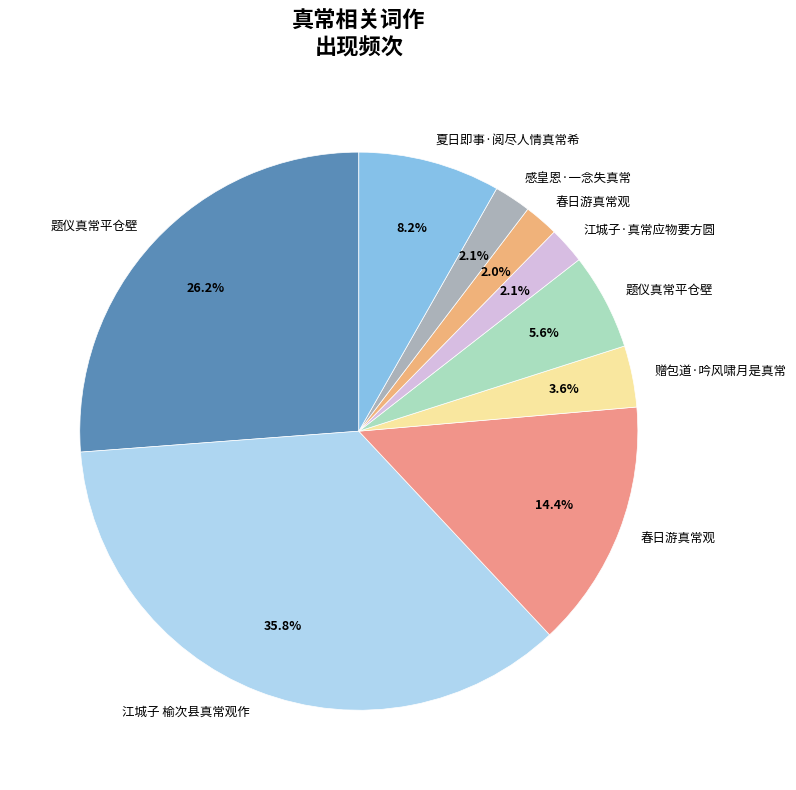

Which slice is the smallest?

春日游真常观